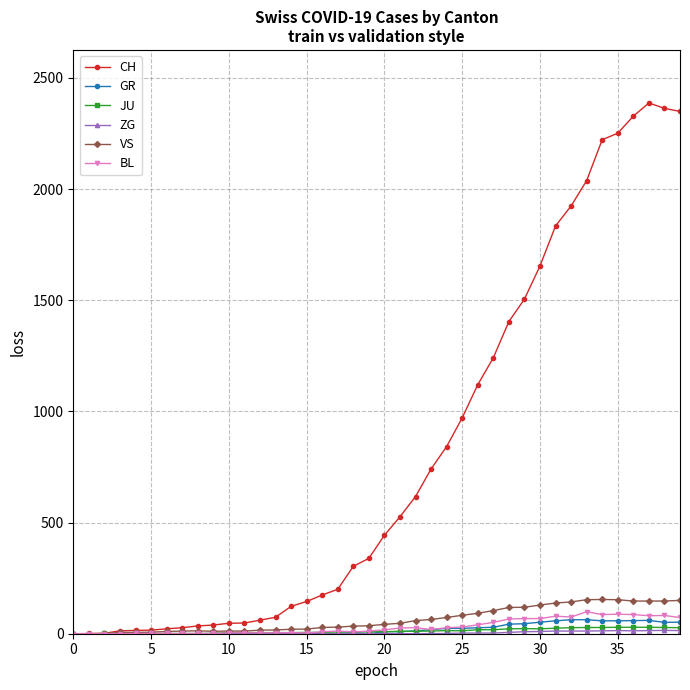

Which series has the largest total across all categories?

CH